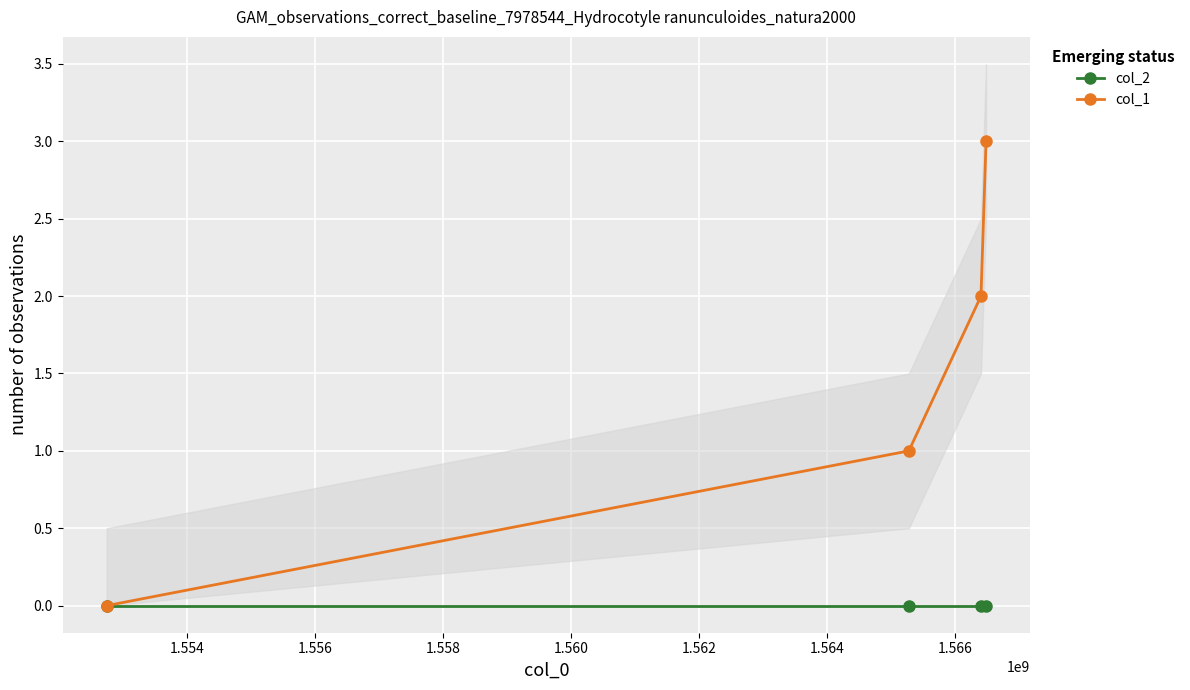

Rank the series by their maximum value, from highest to lowest.

col_1, col_2